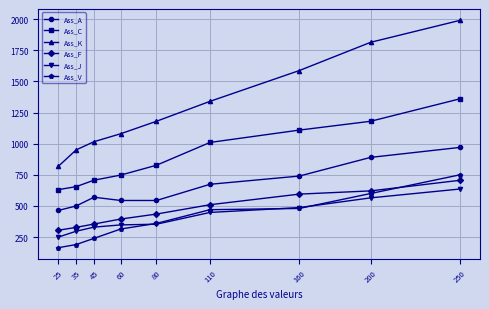

What is the approximate value of Ass_A at 160?

740.0